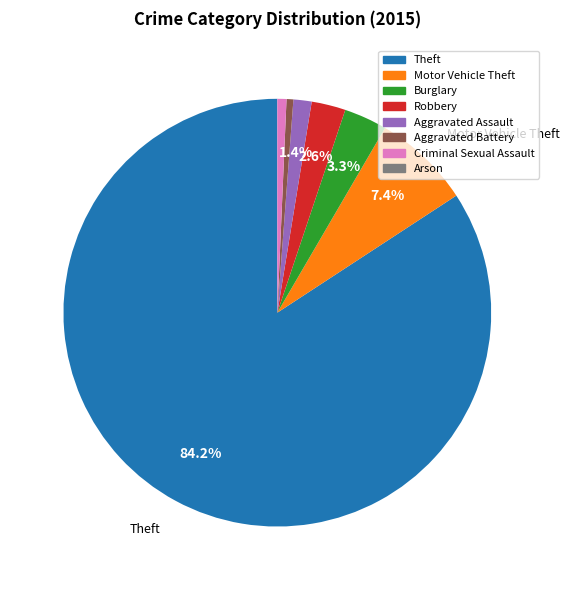

What is the largest slice in the pie chart?

Theft